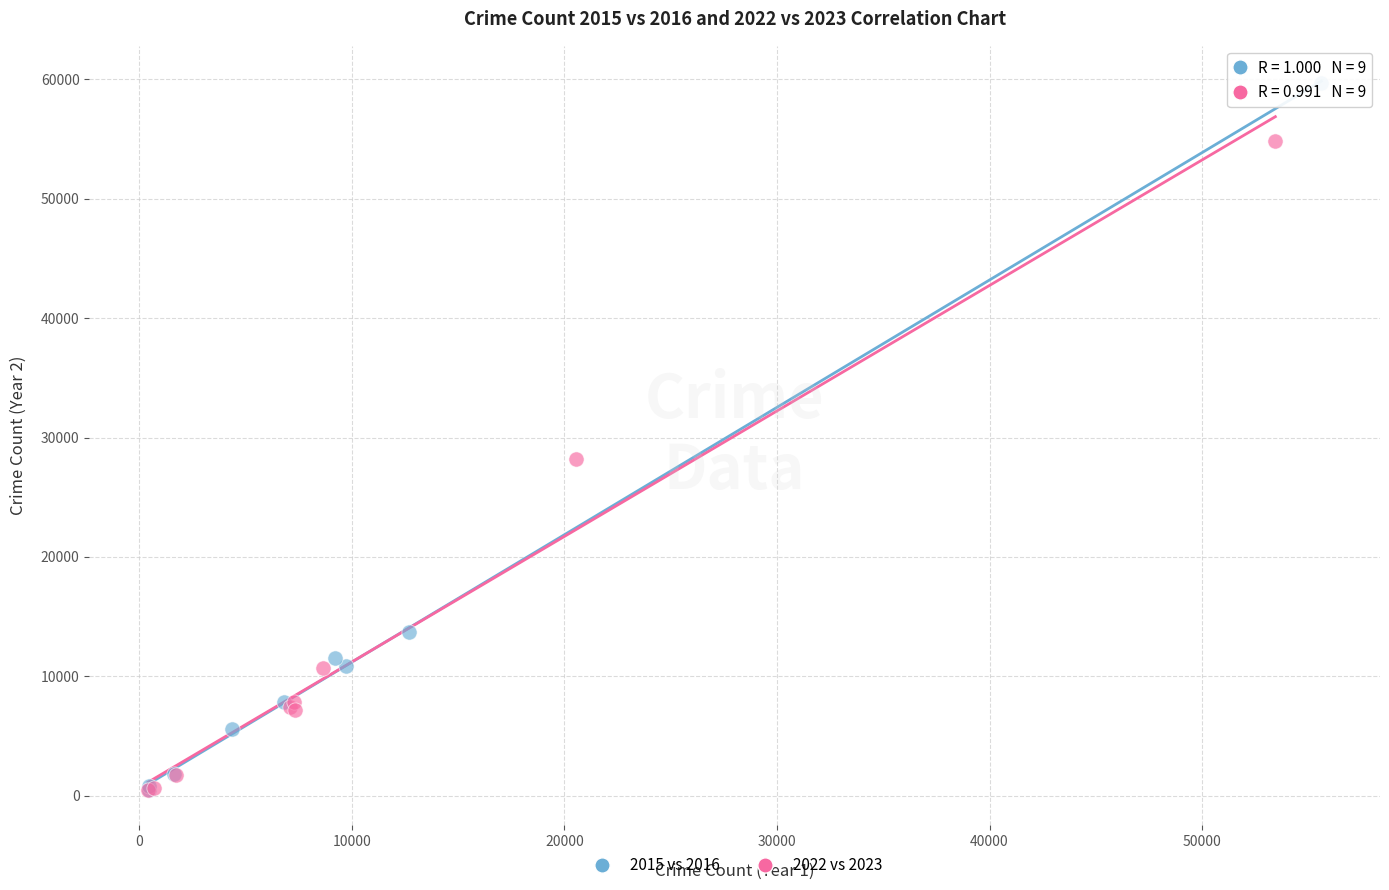

Which series has the widest spread of Y values?

2015 vs 2016